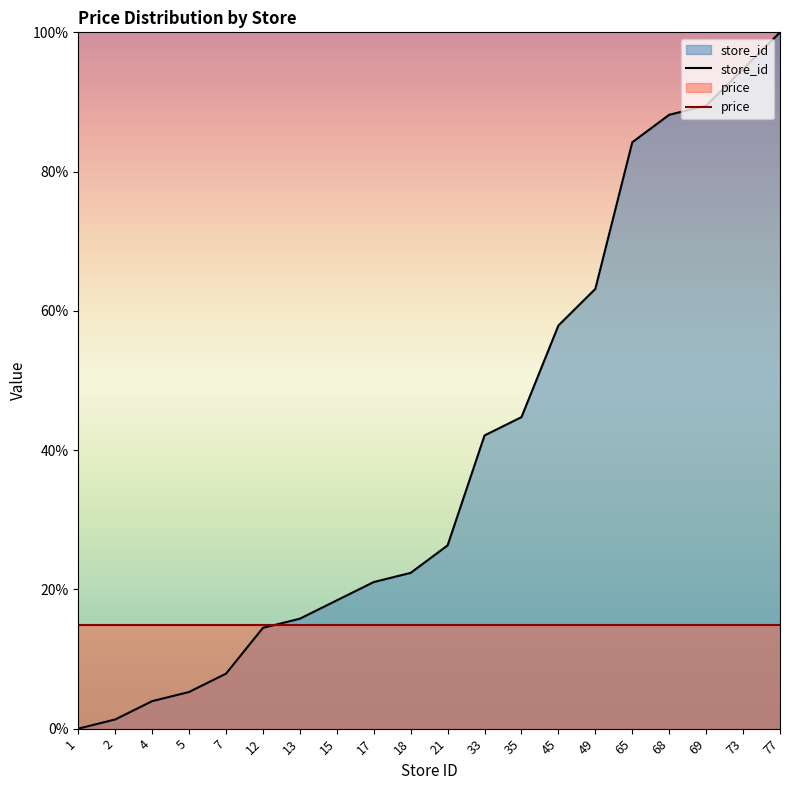

How many values are above zero?

19